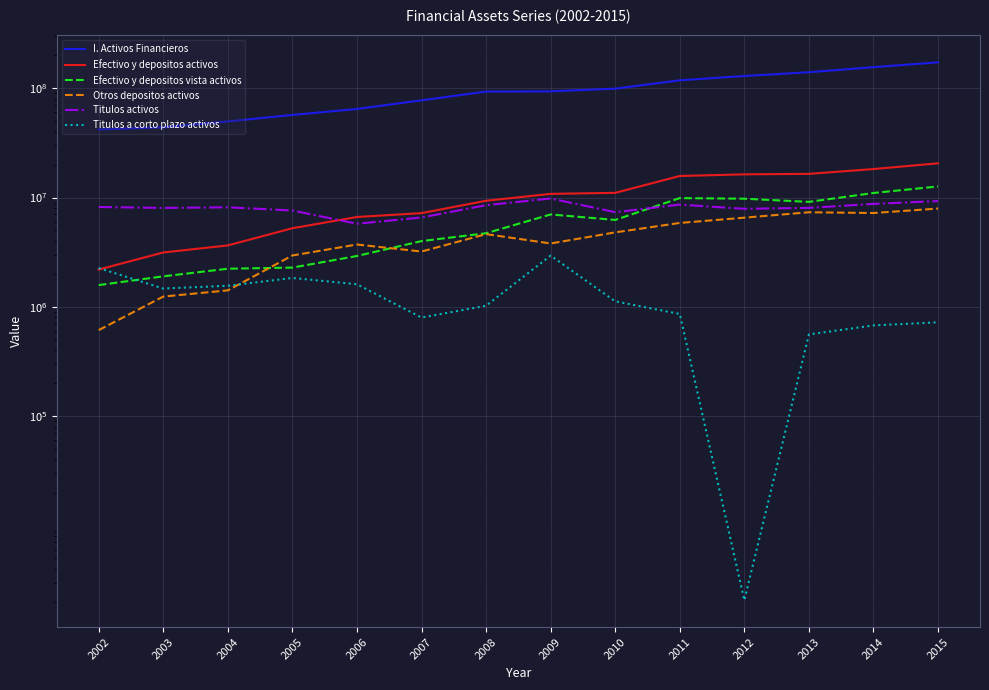

Rank the series by their maximum value, from lowest to highest.

Titulos a corto plazo activos, Otros depositos activos, Titulos activos, Efectivo y depositos vista activos, Efectivo y depositos activos, I. Activos Financieros